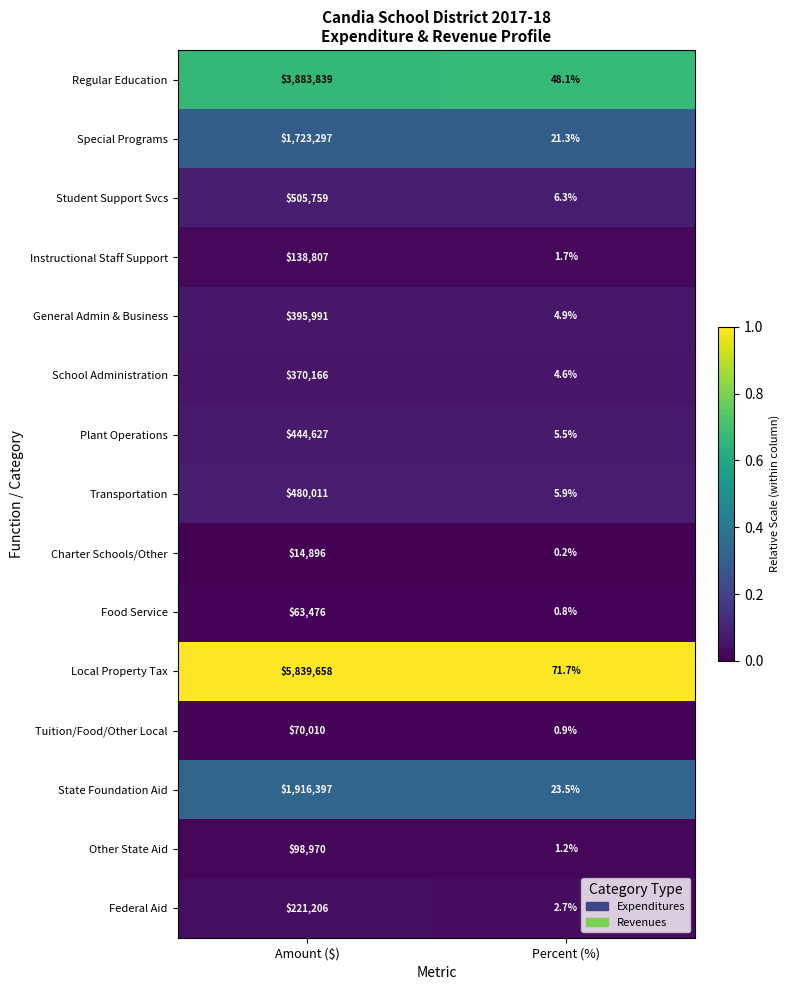

What is the maximum value shown in the chart?

5839658.0